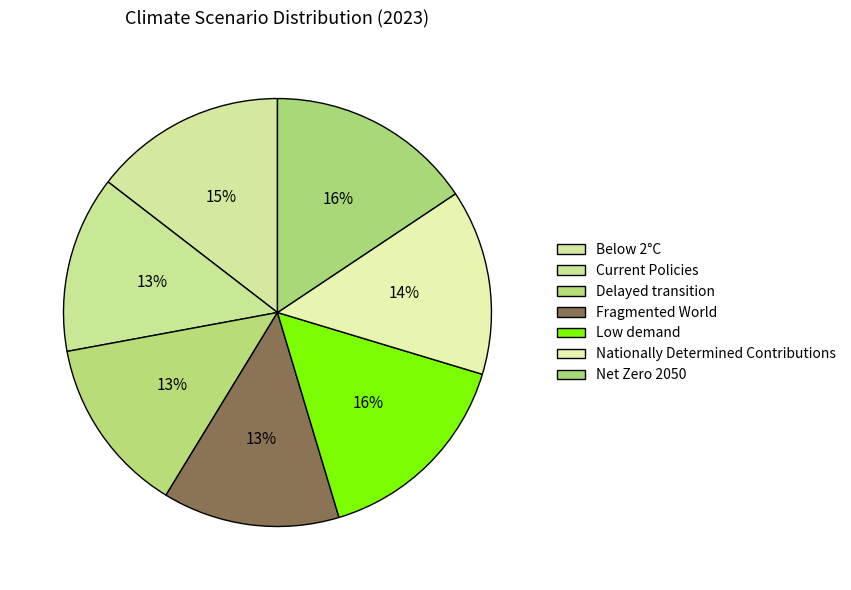

How many slices are in this pie chart?

7